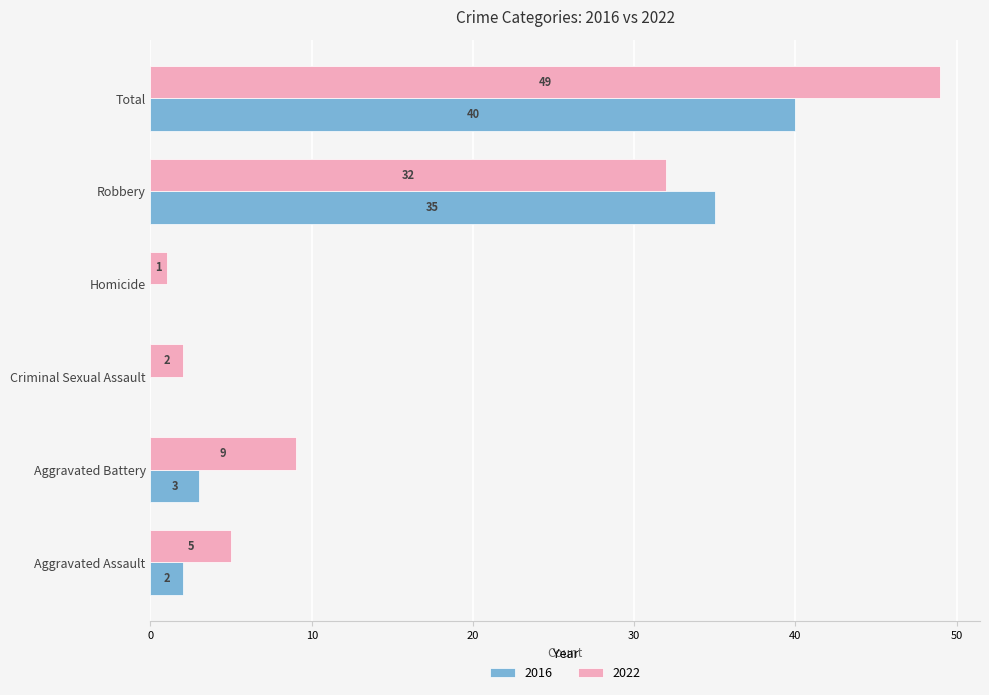

Which category has the highest value in the 2016 series?

Total